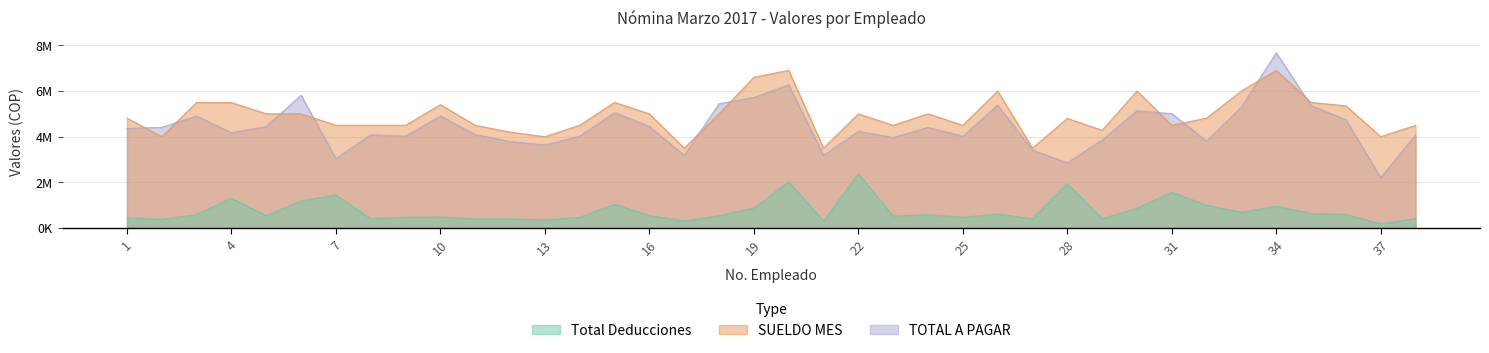

True or false: TOTAL A PAGAR has a value of 5007966.0 at 31.

True